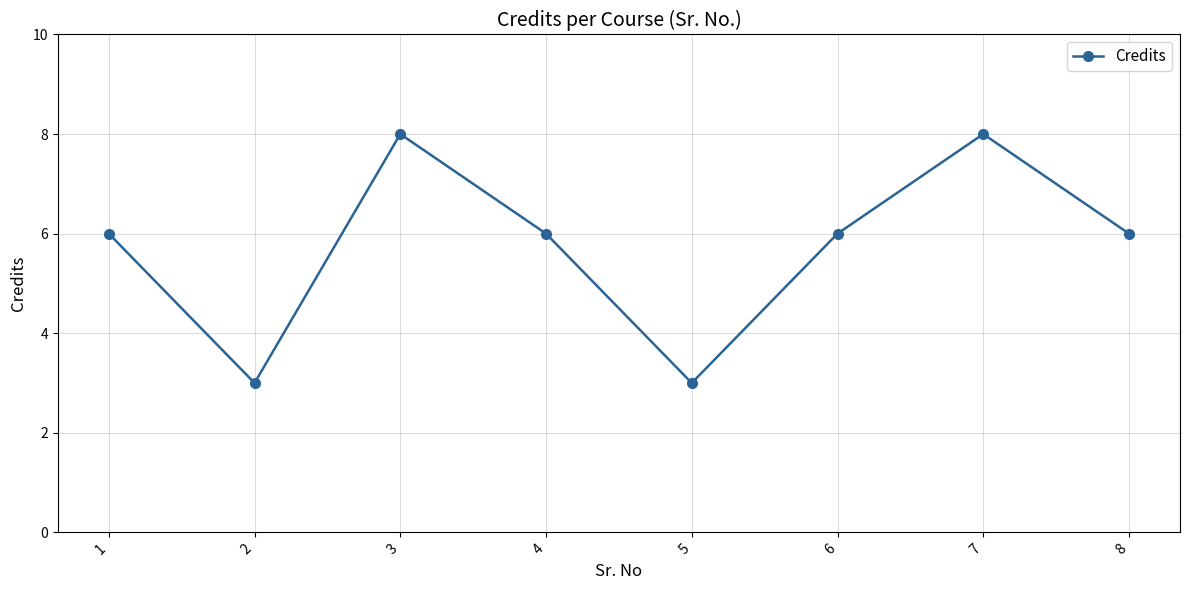

Reading left to right, transcribe all the data shown in this chart.

1=6	2=3	3=8	4=6	5=3	6=6	7=8	8=6